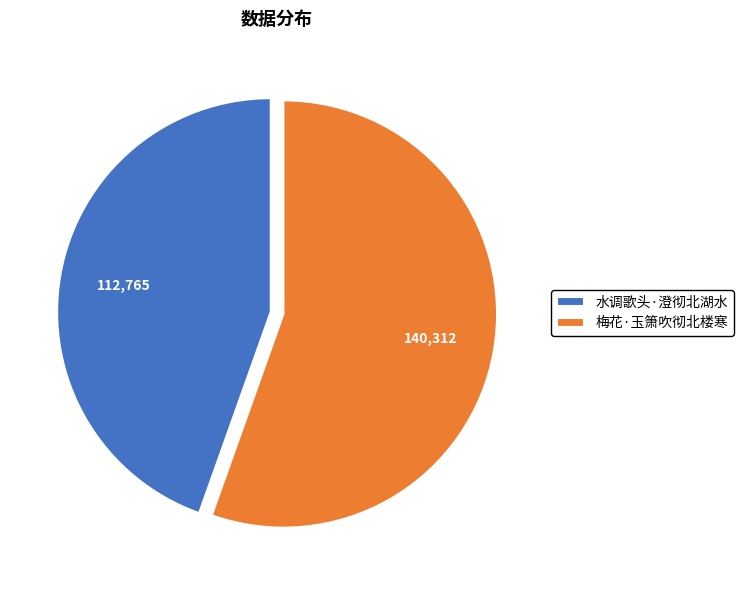

Count the number of slices in the pie.

2